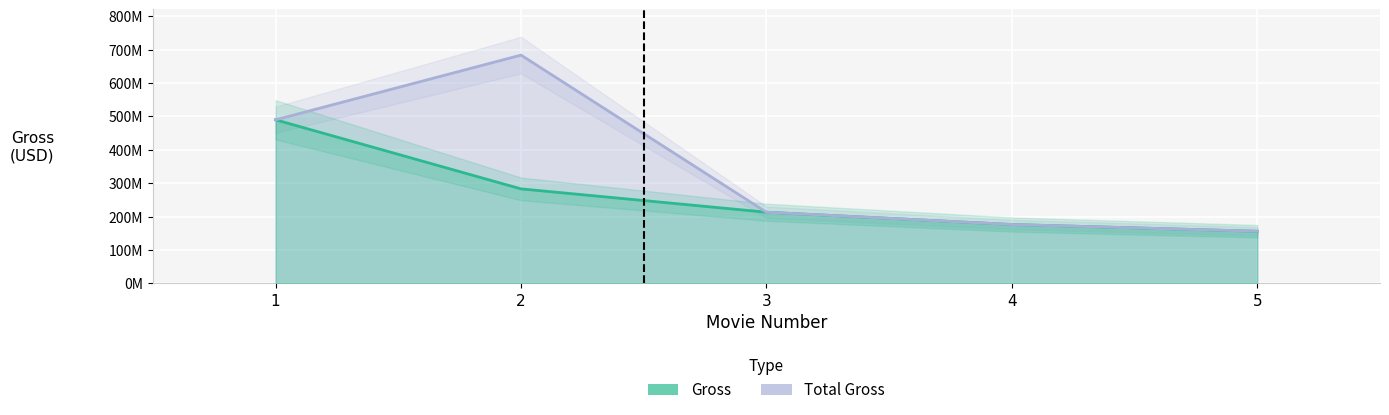

The value of Total Gross at 5 is 155957118. True or false?

True